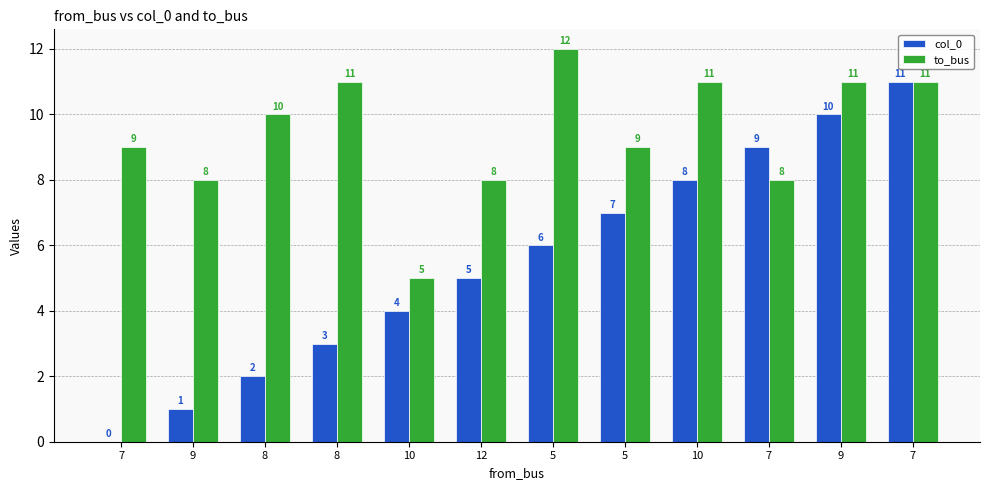

Does the chart contain stacked bars?

No